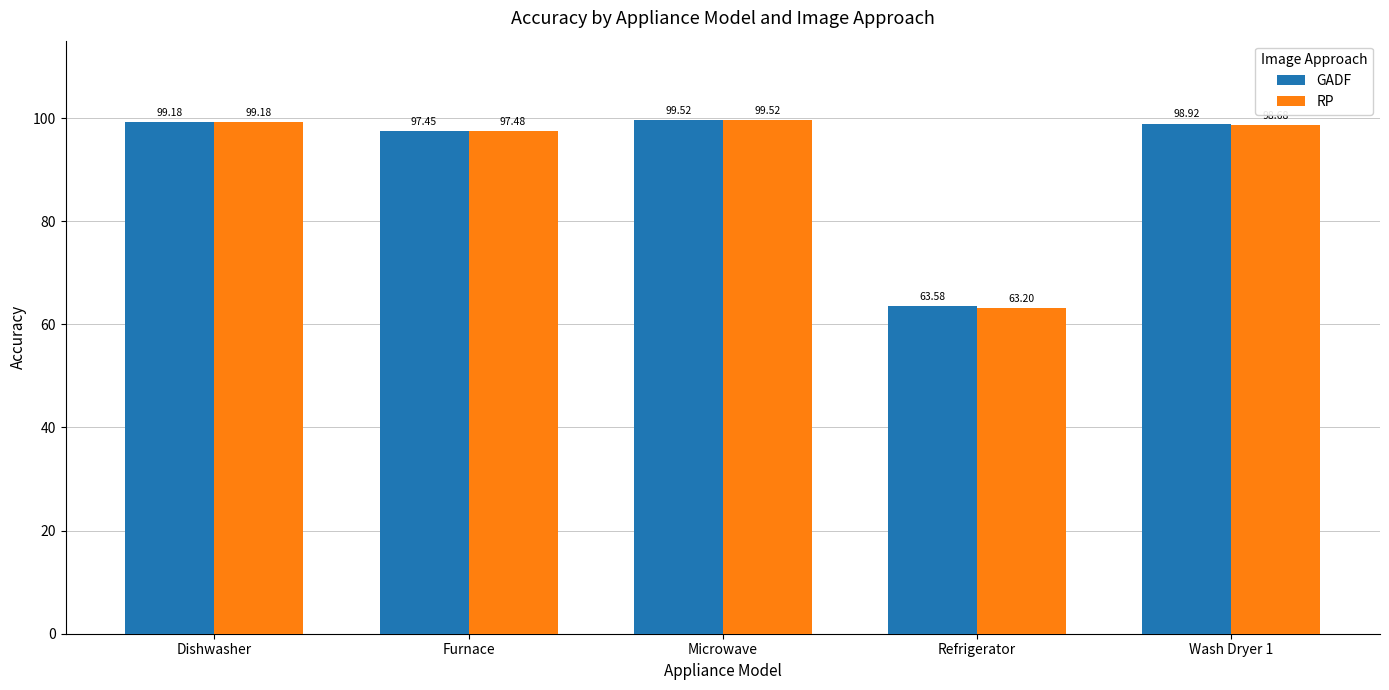

Which series has the widest spread of values?

RP